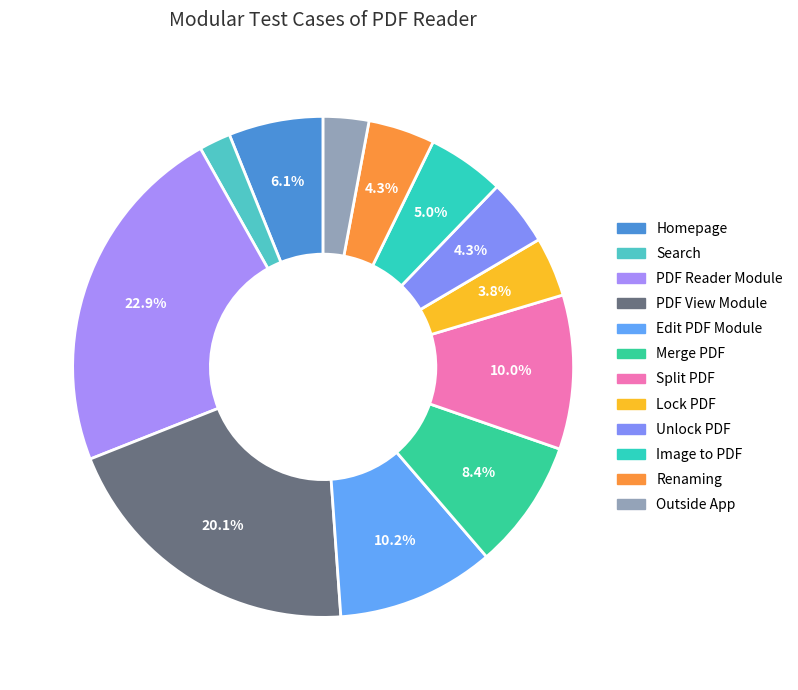

To the nearest percent, what portion does Search represent?

2%